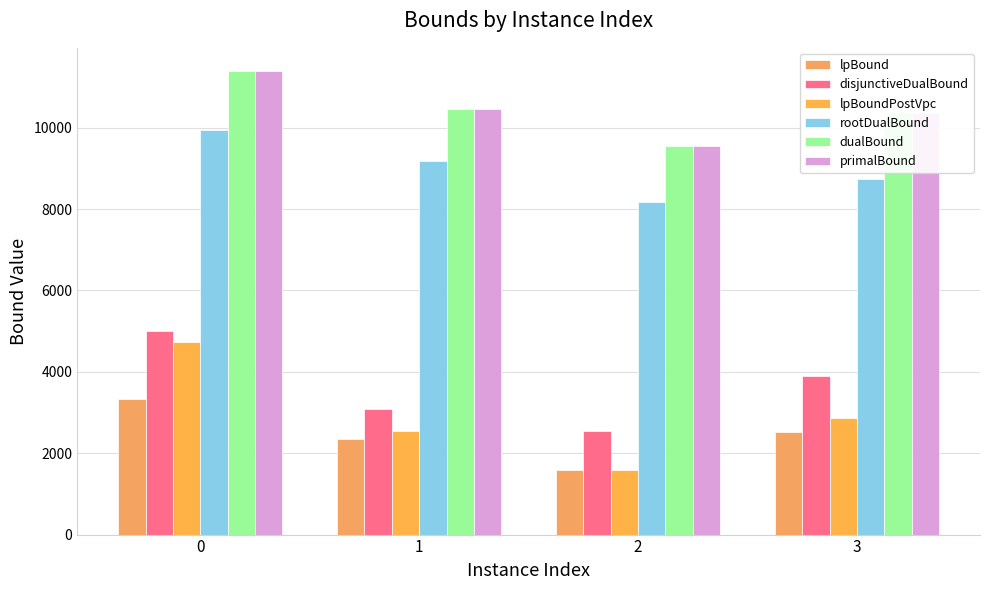

Does the chart contain any negative values?

No